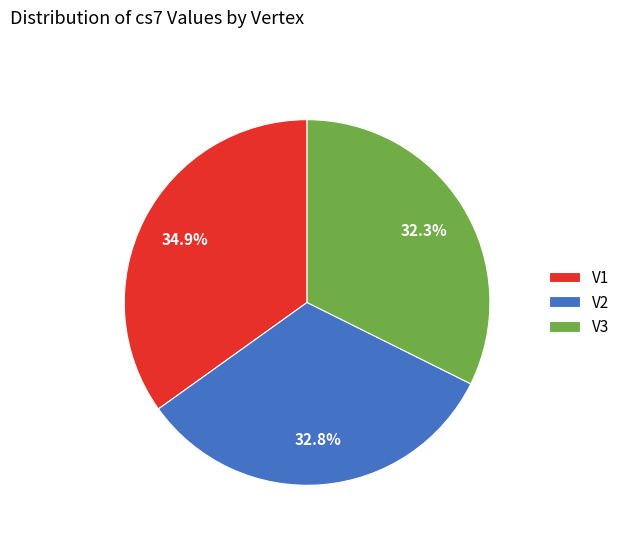

What percentage is the V2 slice, to the nearest percent?

33%